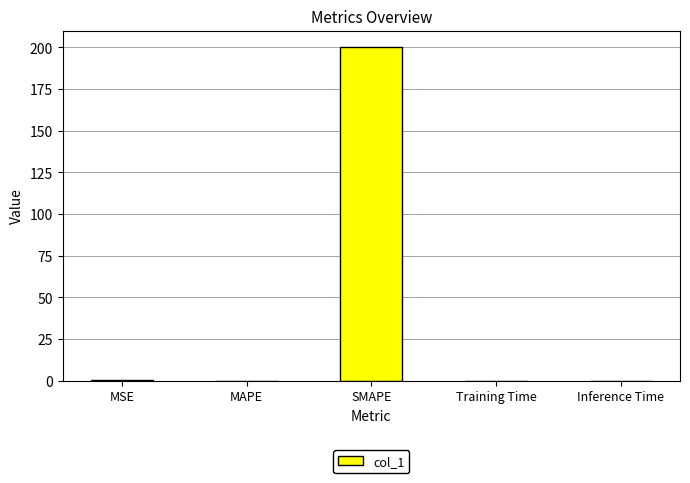

What is the sum of all values?

200.3